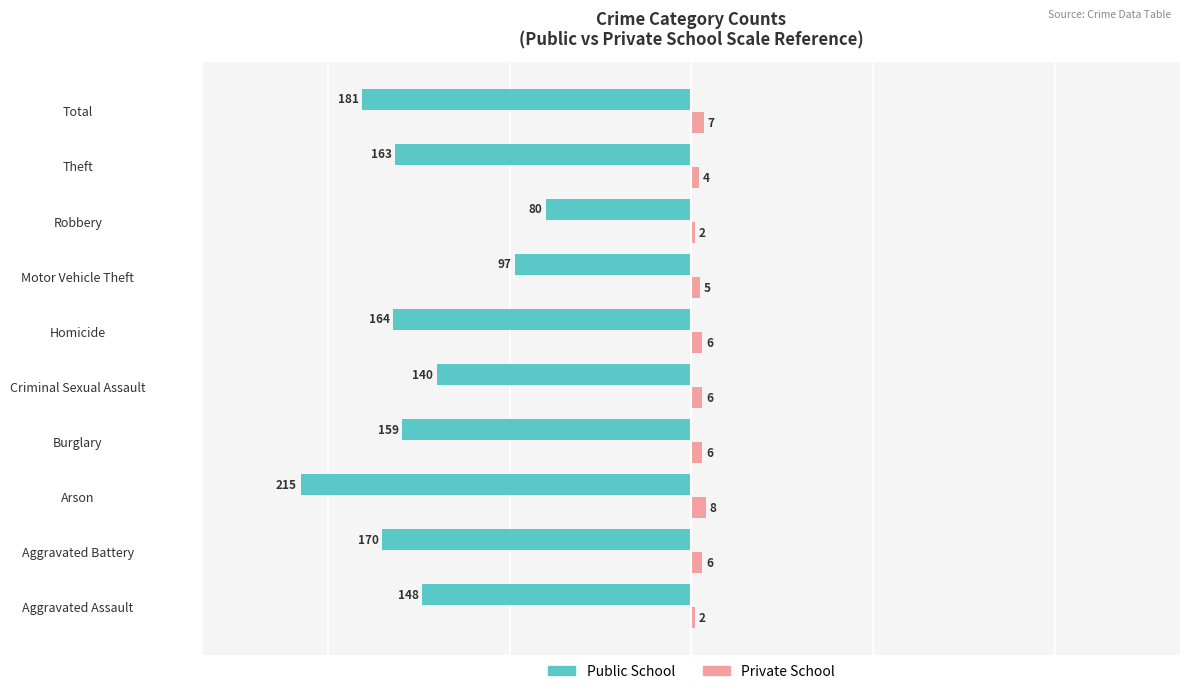

Which series has the largest range (max minus min)?

Public School